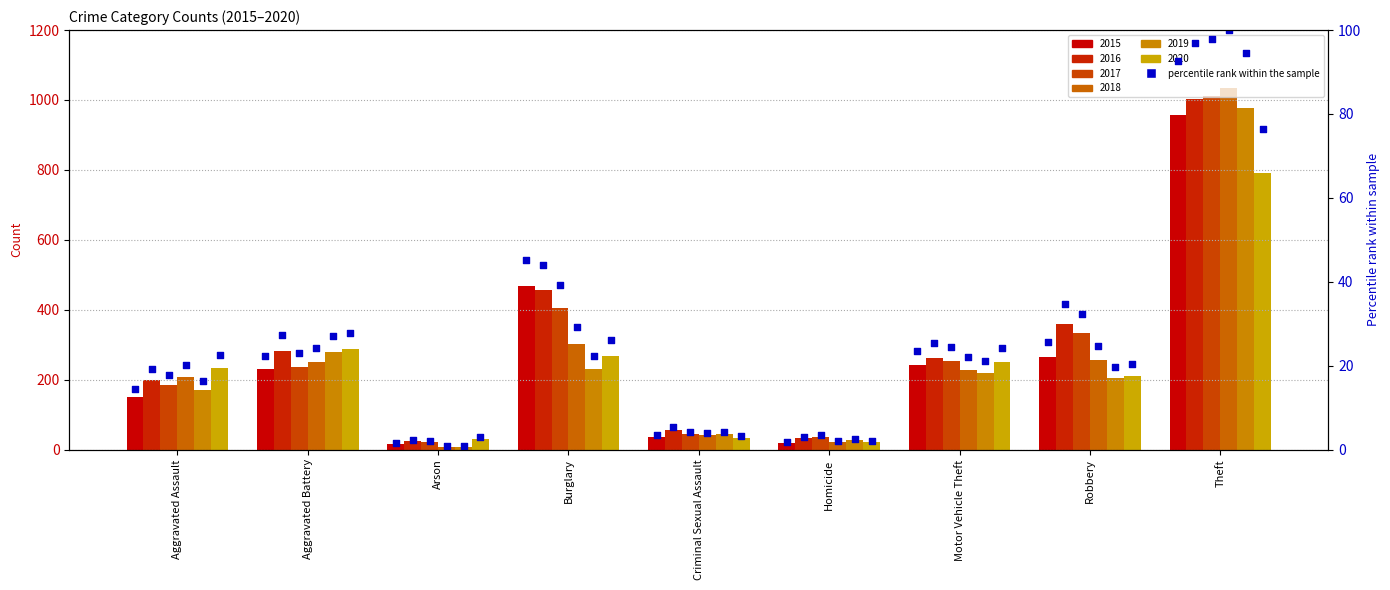

Approximately how many times larger is the value at Robbery compared to Motor Vehicle Theft?

1.1